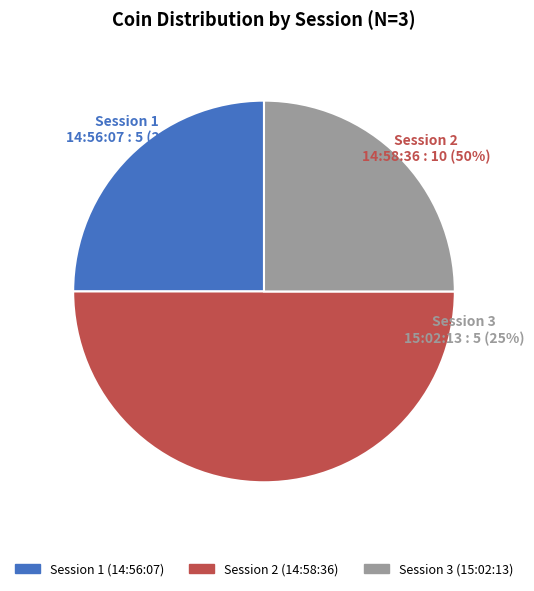

To the nearest percent, what is the average slice percentage?

33%